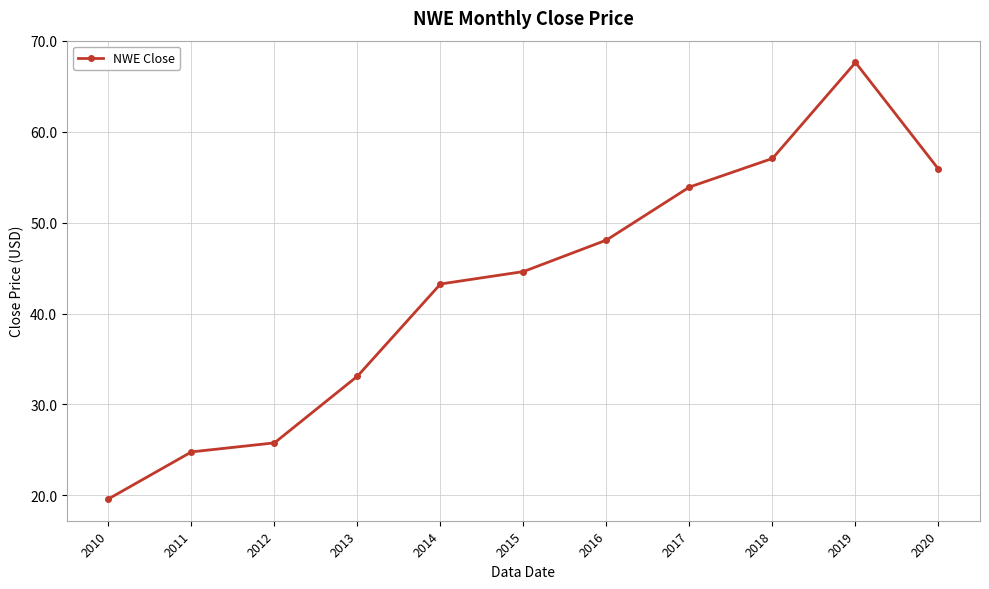

Rank the categories by value from lowest to highest.

2010, 2011, 2012, 2013, 2014, 2015, 2016, 2017, 2020, 2018, 2019